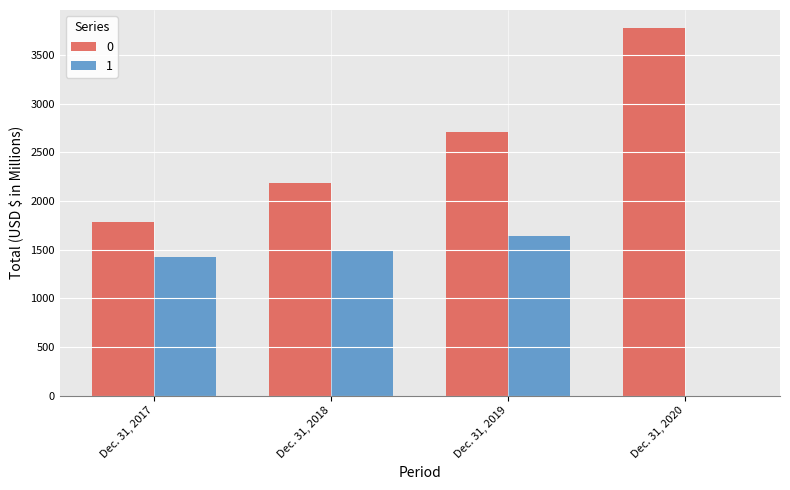

At which category is the sum across all series the highest?

Dec. 31, 2019